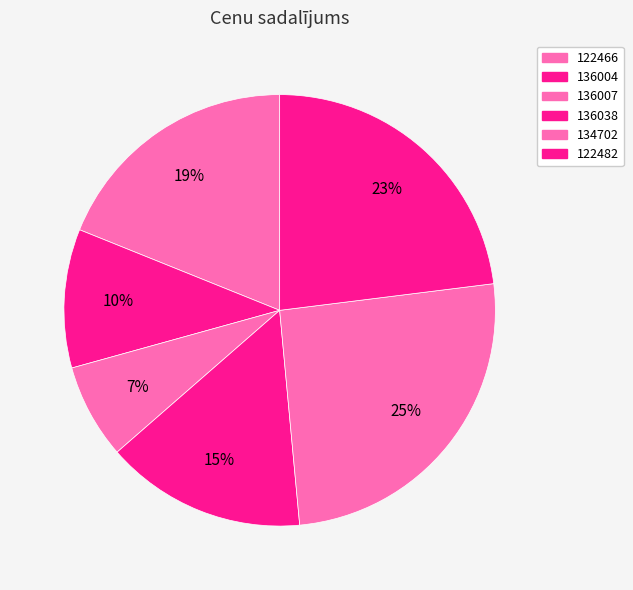

How many segments does this pie chart have?

6